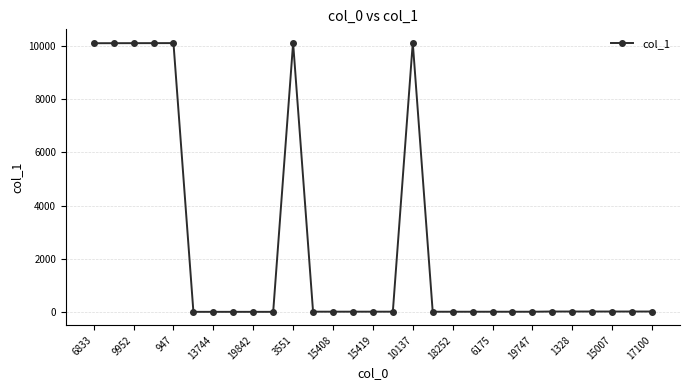

True or false: the data has more than 2 interior local peaks.

True